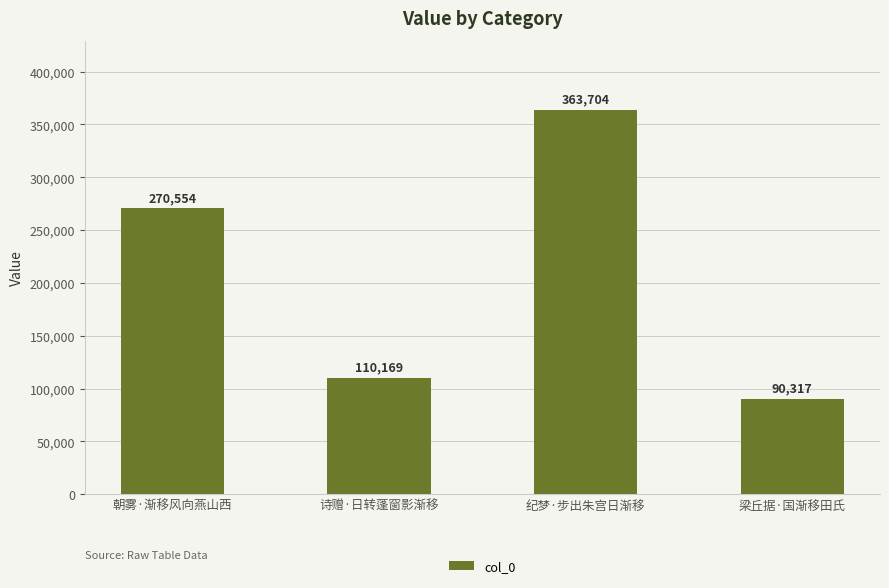

What is the label of the 1st bar from the left?

朝雾·渐移风向燕山西